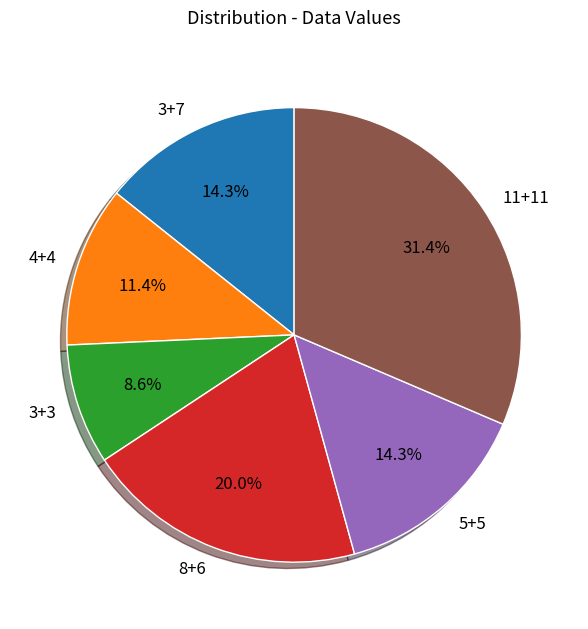

Which has a higher value, 4+4 or 3+7?

3+7